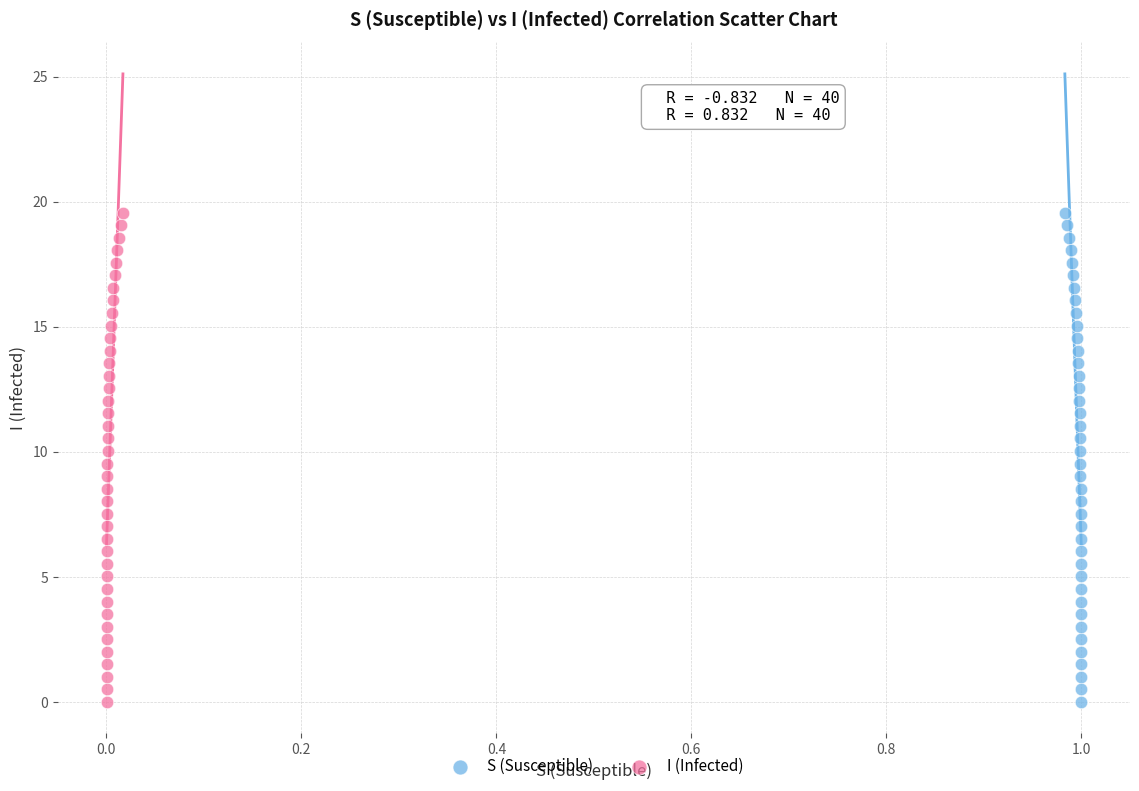

What are all the series names shown in the legend?

S (Susceptible), I (Infected)